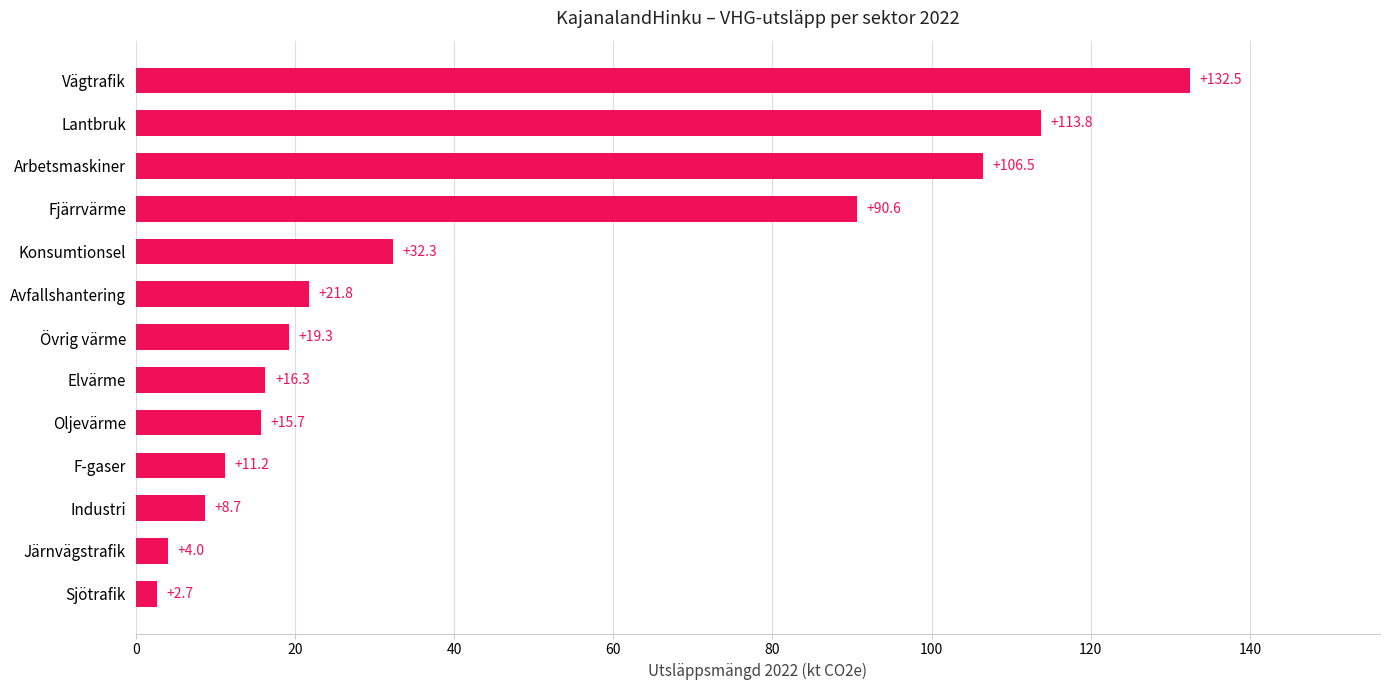

The value at Oljevärme is 15.7. True or false?

True